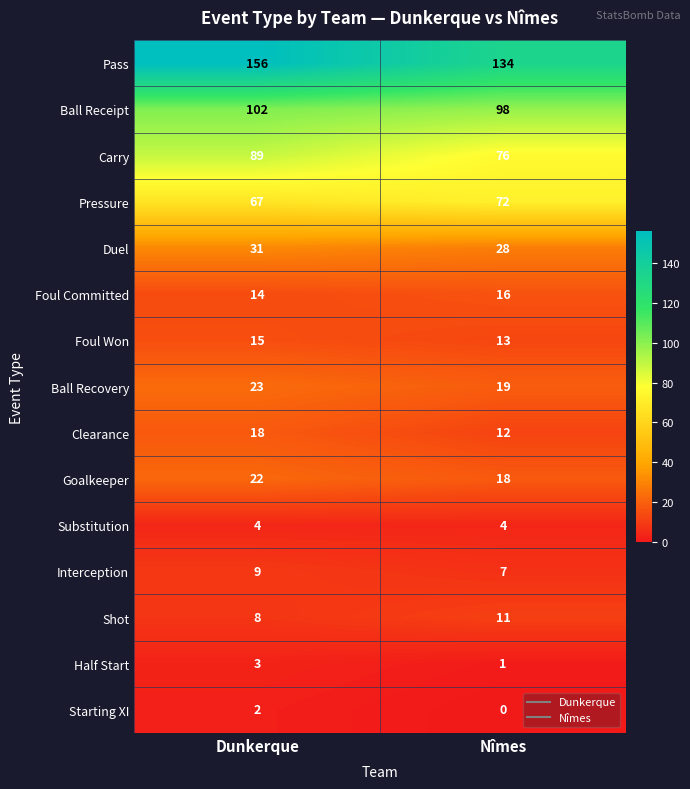

What is the sum of the Goalkeeper values at Dunkerque and Nîmes?

40